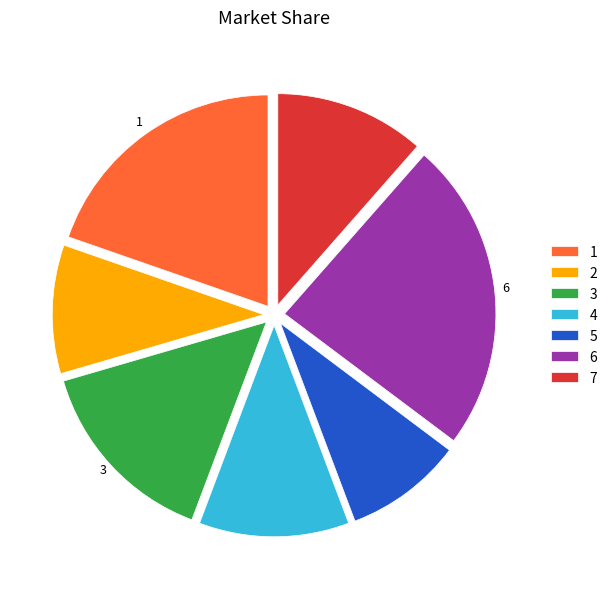

Is the sum of 6 and 3 greater than half?

No